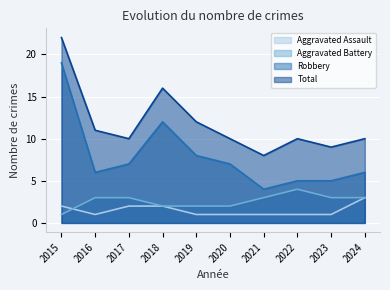

Where does the Total series first go above 10?

2015